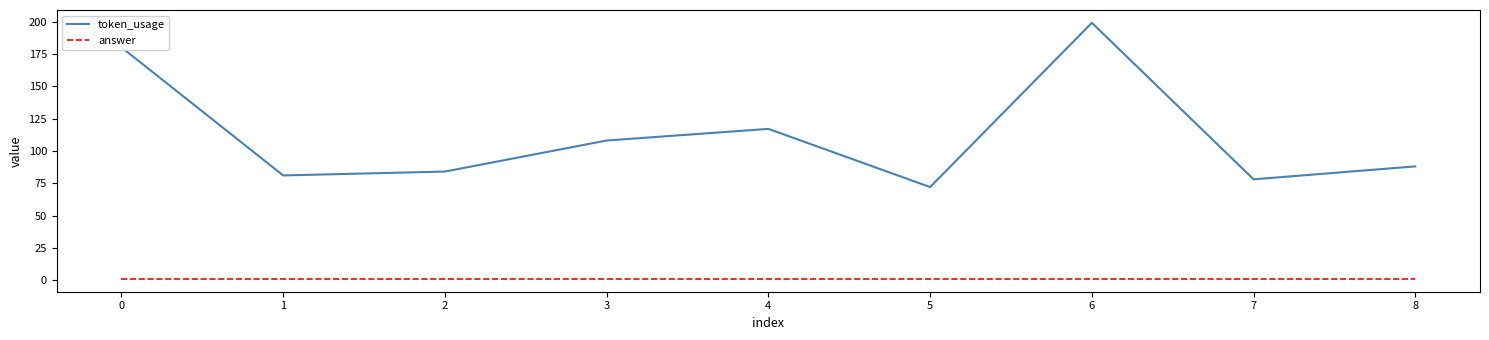

At which category does token_usage reach its first local peak?

4